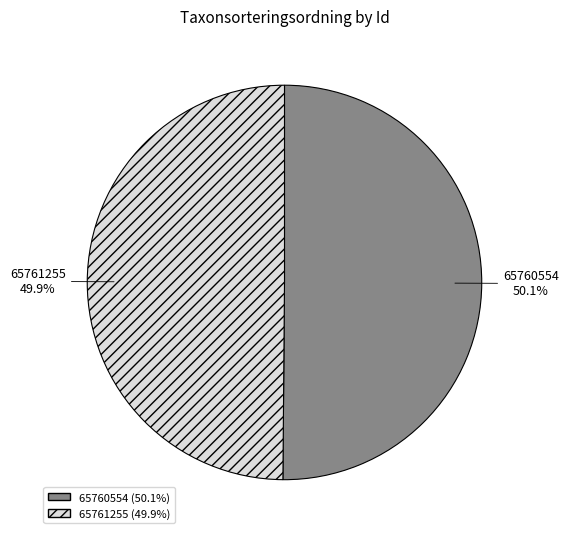

Is the sum of 65761255 and 65760554 greater than half?

Yes